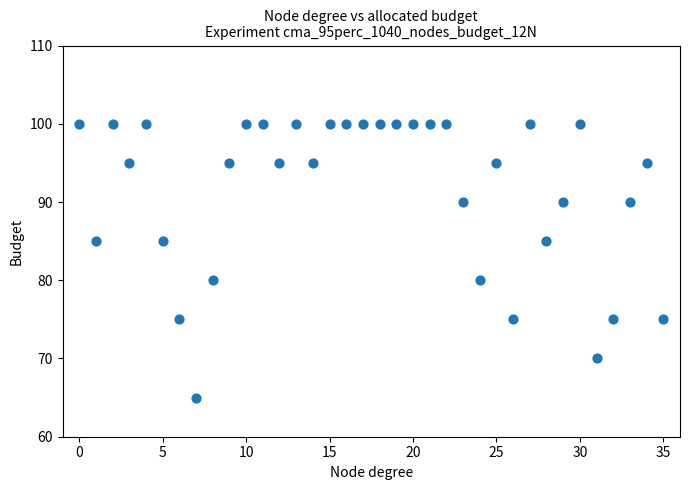

Count the number of points in this scatter plot.

36